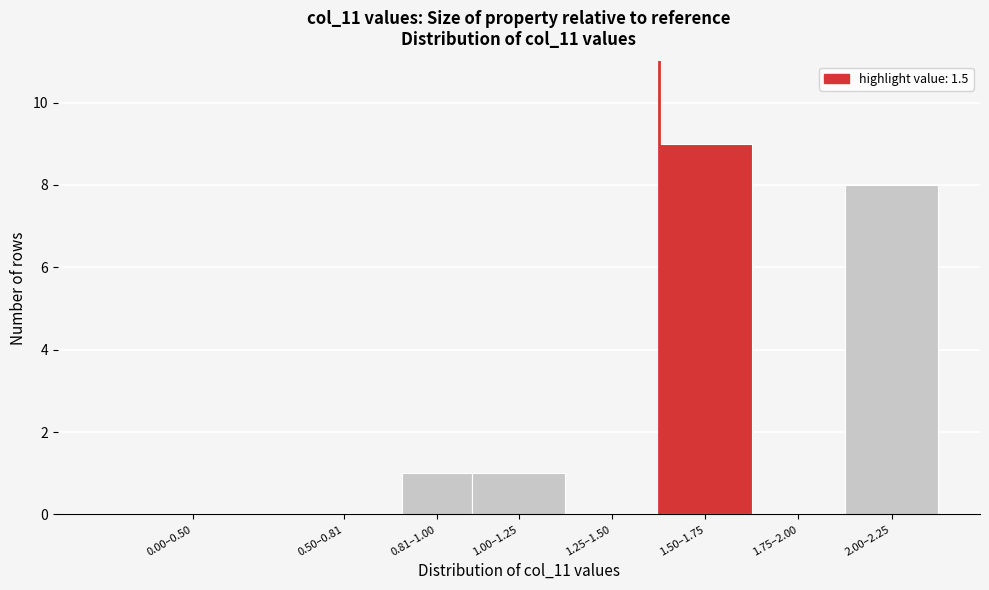

Reading right to left, list all the values displayed in this chart.

2.00–2.25=8	1.75–2.00=0	1.50–1.75=9	1.25–1.50=0	1.00–1.25=1	0.81–1.00=1	0.50–0.81=0	0.00–0.50=0